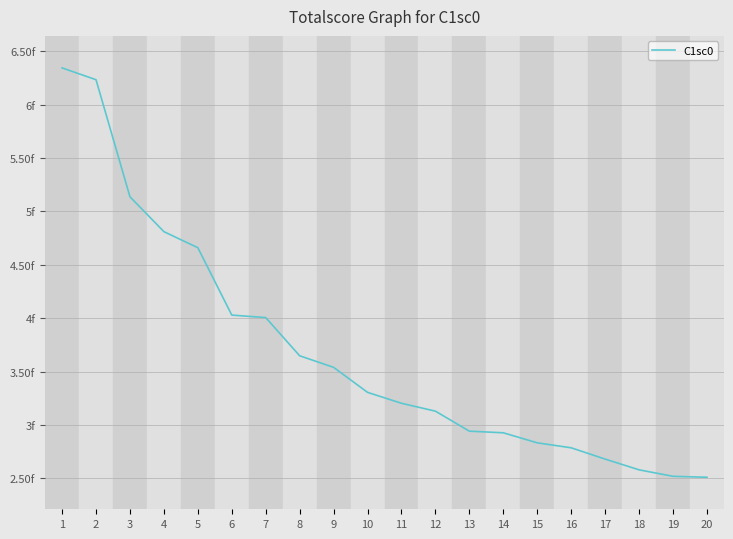

What is the approximate value at 17?

2.7